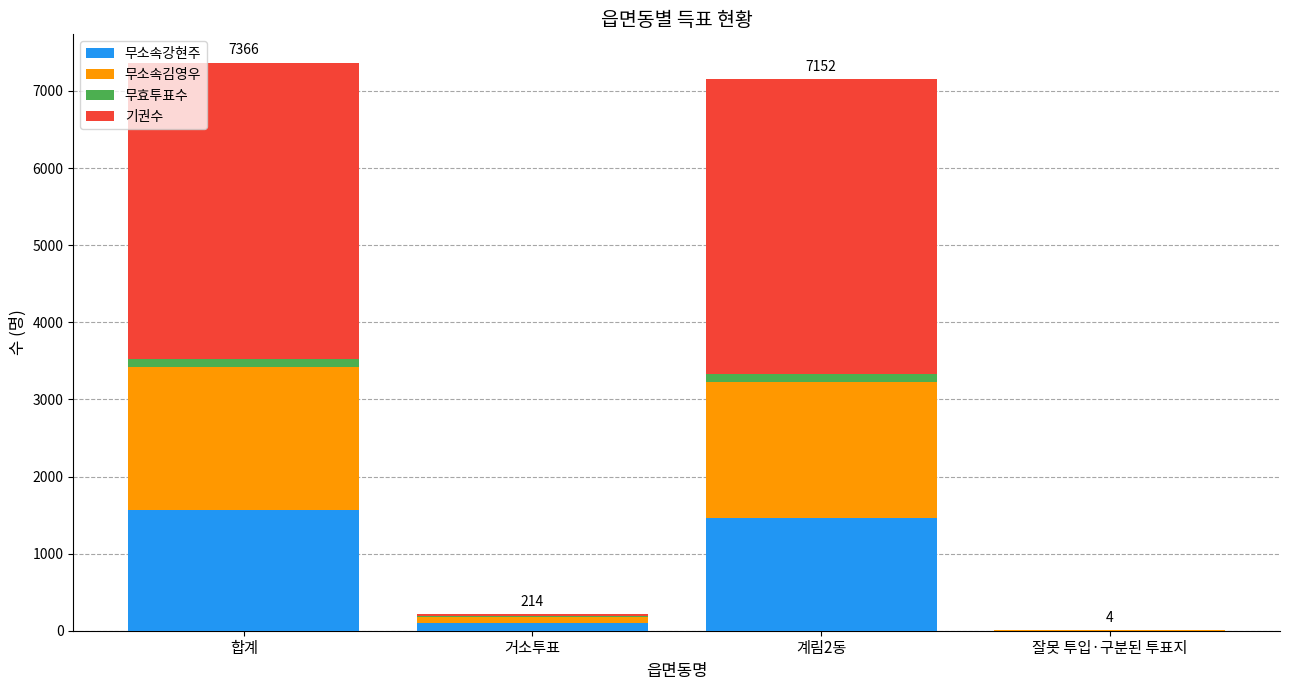

Reading right to left, list the values for the 무소속강현주 series.

잘못 투입·구분된 투표지=1	계림2동=1463	거소투표=100	합계=1564